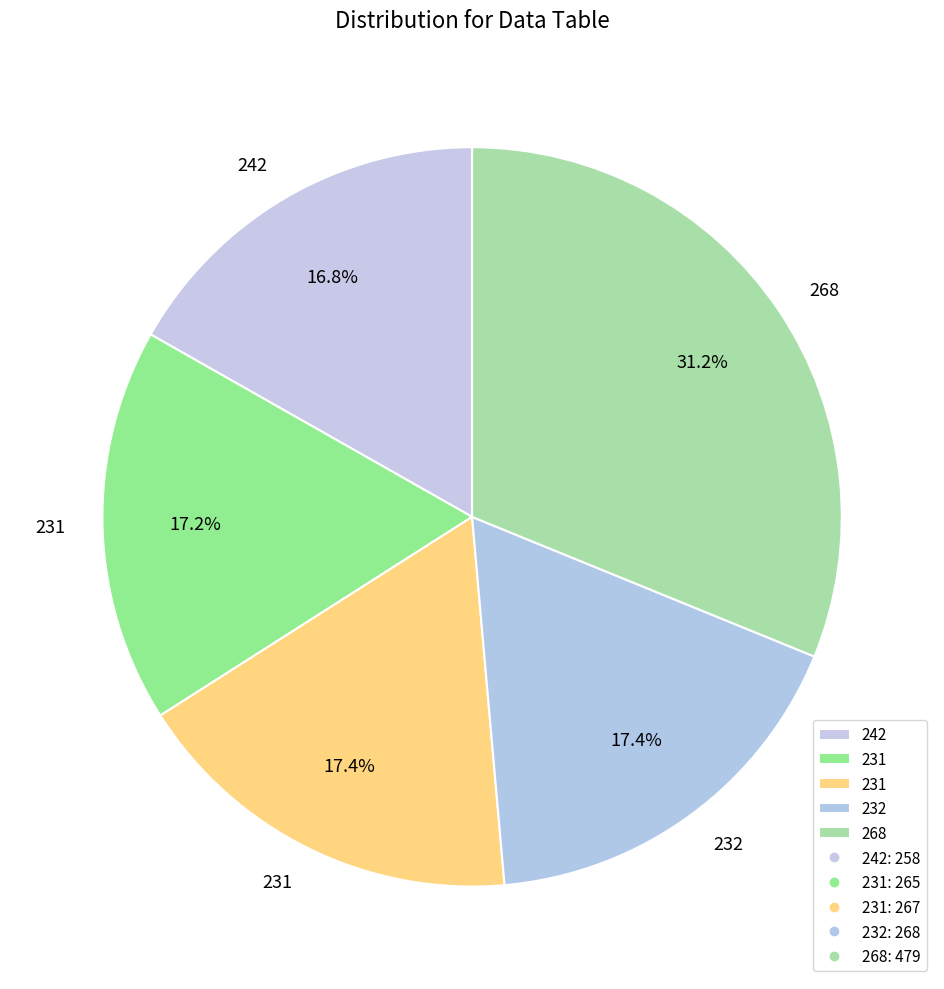

How many slices are in this pie chart?

5